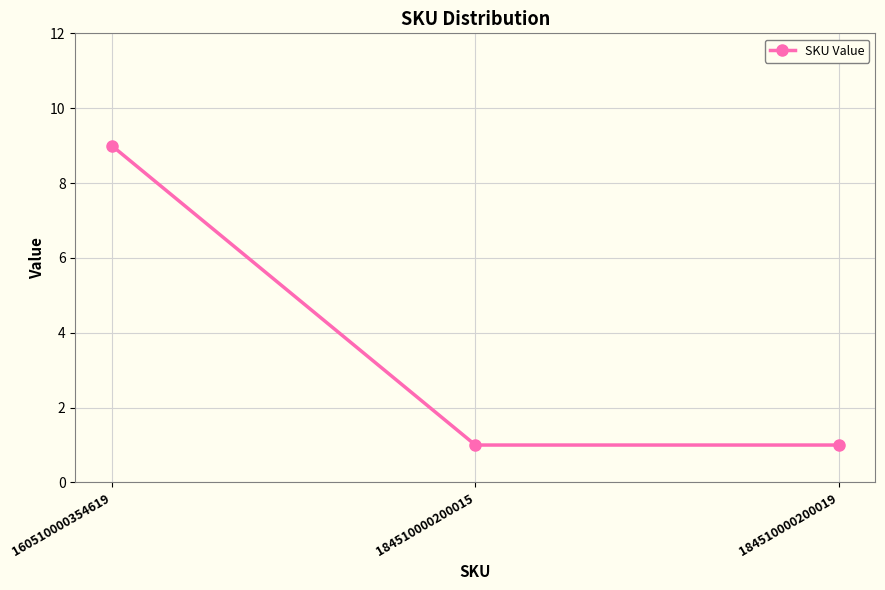

Is it true that the value at 184510000200015 is 2?

False